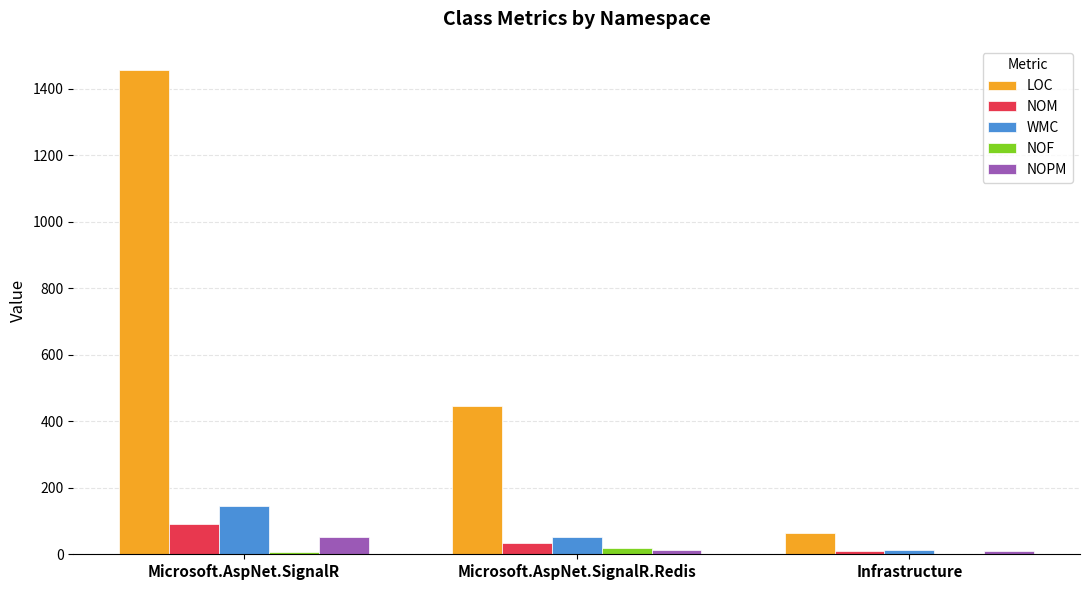

Is it true that LOC equals 2513 at Microsoft.AspNet.SignalR?

False